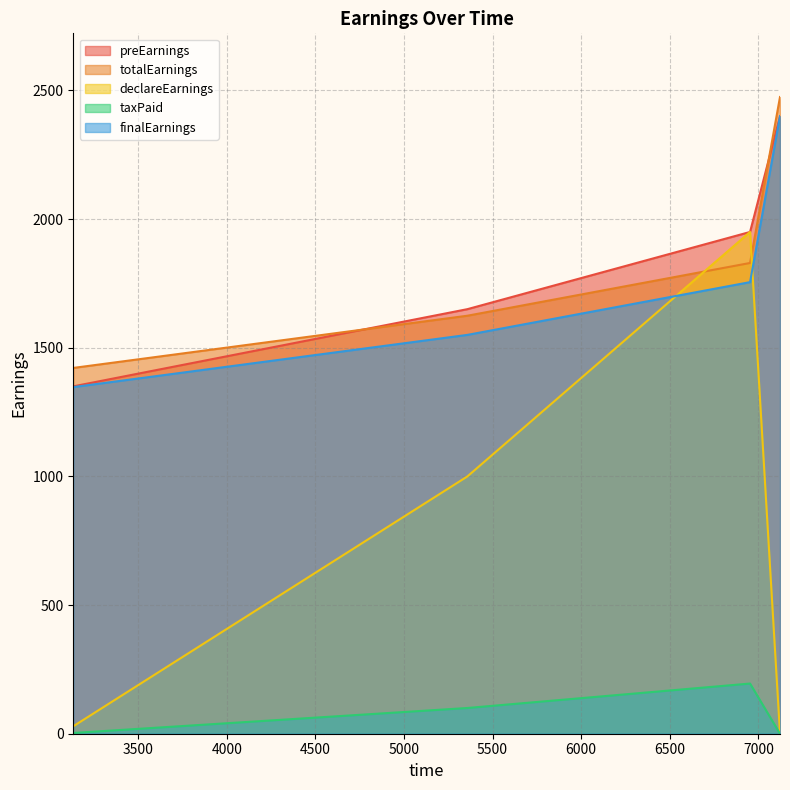

After their last crossing, which series has the higher values: declareEarnings or totalEarnings?

totalEarnings